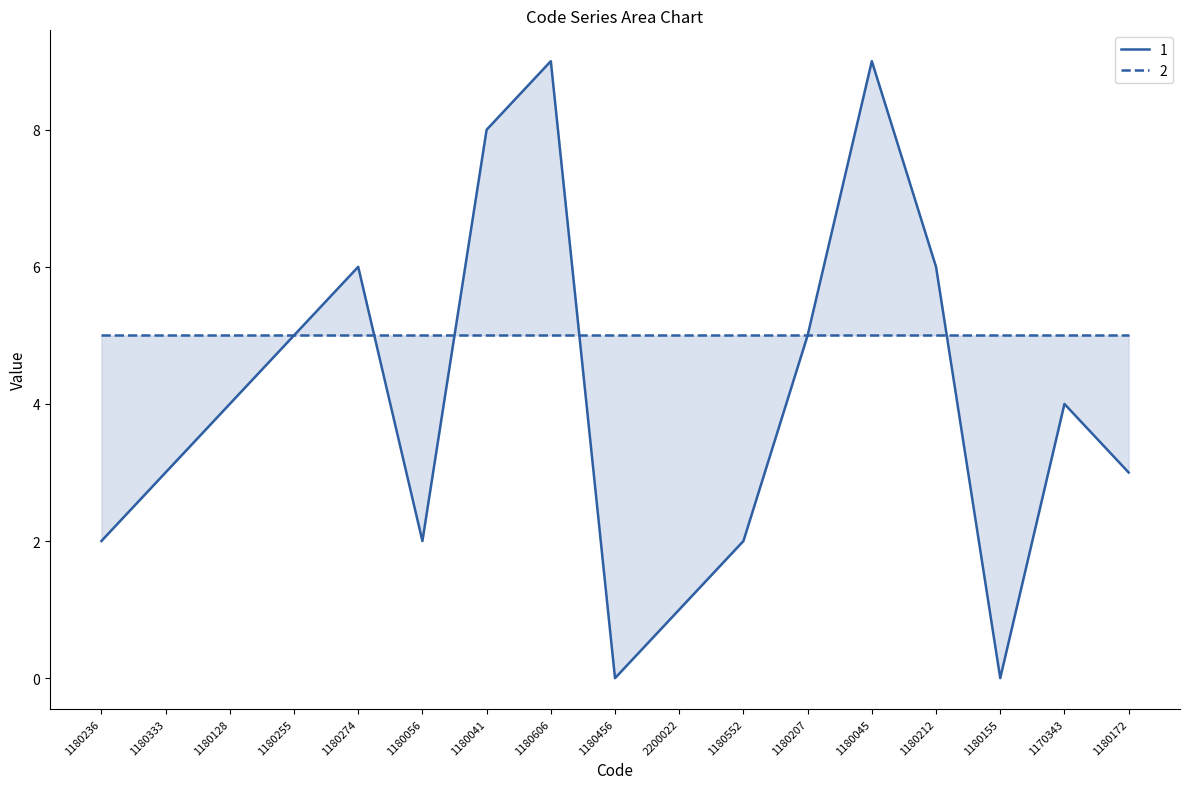

Reading left to right, transcribe all the data shown in this chart.

2	3	4	5	6	2	8	9	0	1	2	5	9	6	0	4	3